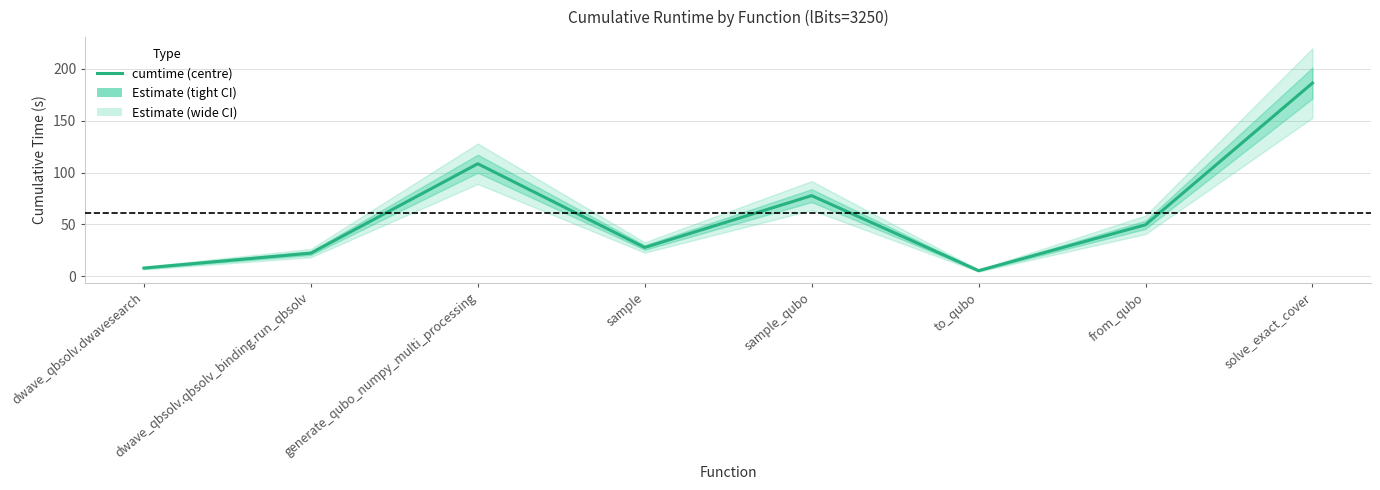

True or false: the data shows 34.7 at generate_qubo_numpy_multi_processing.

False